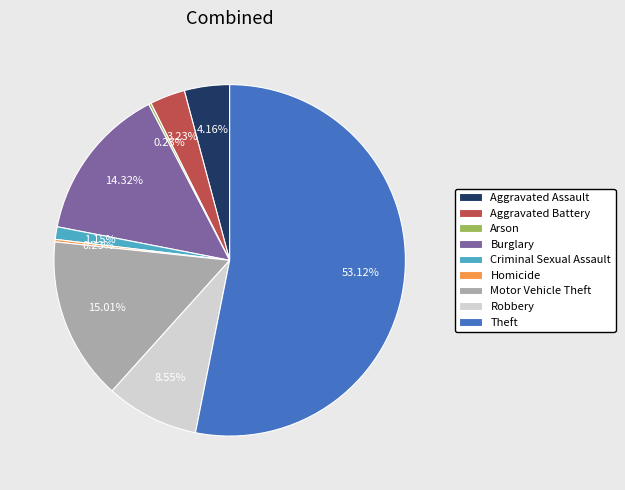

Which category has the biggest portion of the pie?

Theft